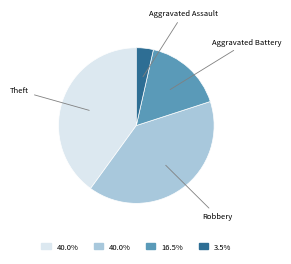

Is there any slice that represents more than half of the pie?

No